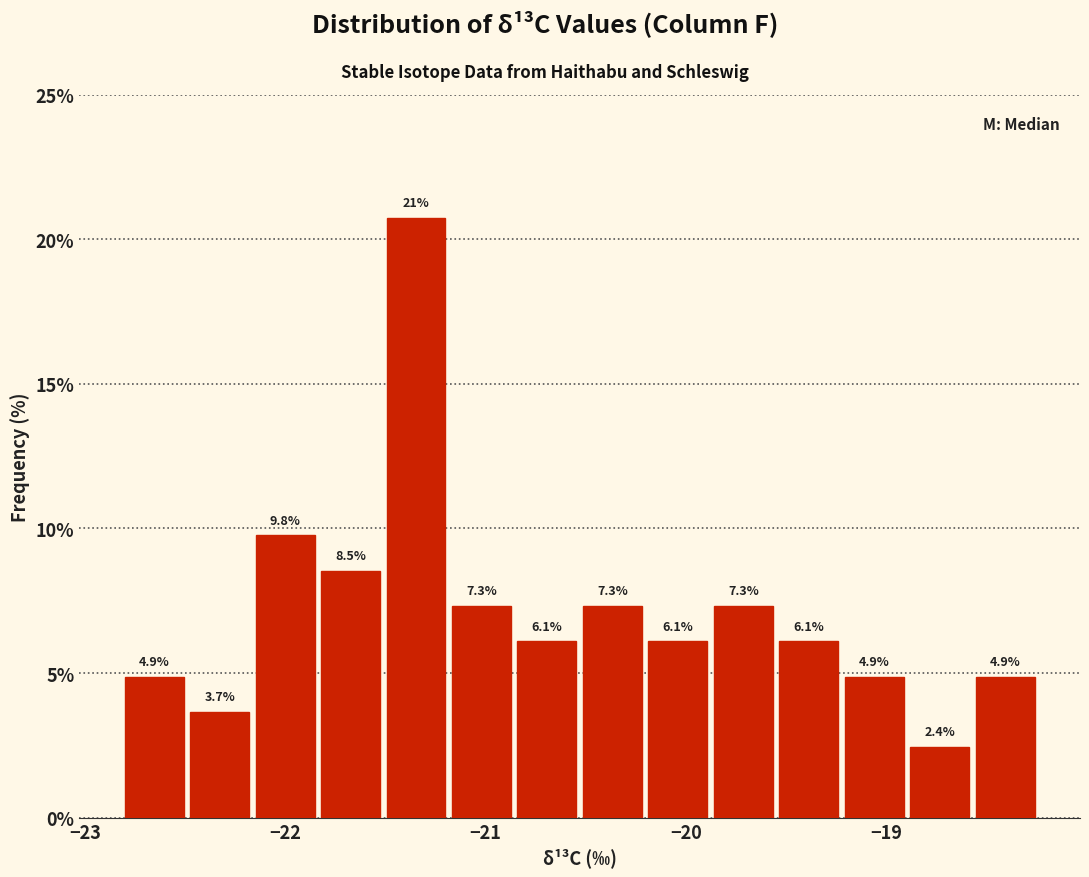

Read against the x-axis, roughly where is the centre of the tallest bar?

-21.3